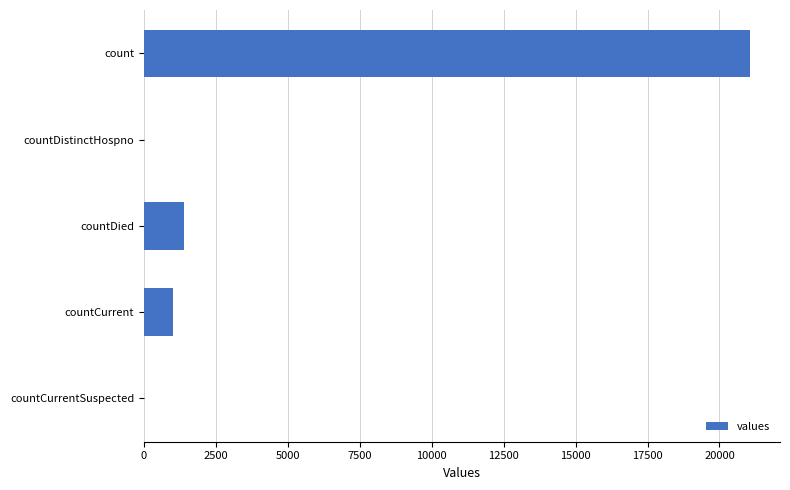

How many categories are shown in the chart?

5